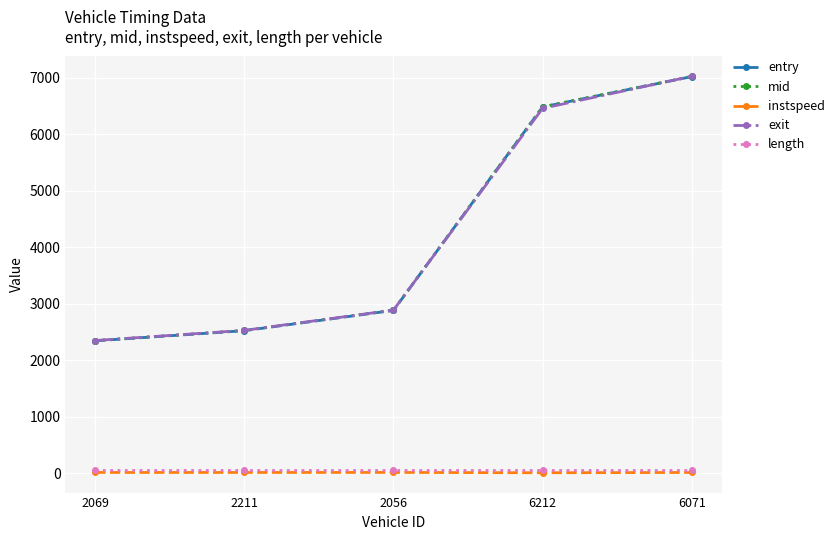

What is the label of the 1st point from the right?

6071